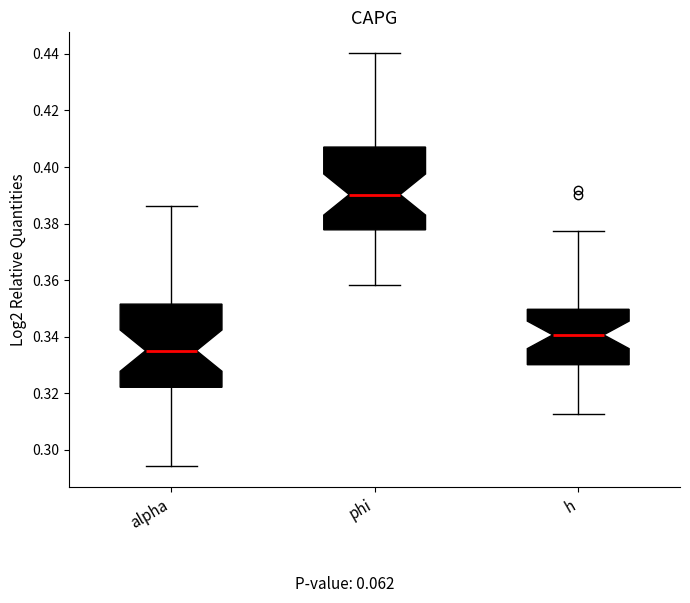

Reading left to right, read every box against the y-axis: the position of its median line, the range the box covers, and the ends of its whiskers. The values are not printed on the chart, so give them approximately, as read against the axis.

alpha: median 0.336, box 0.322 to 0.352, whiskers 0.294 to 0.386
phi: median 0.390, box 0.378 to 0.408, whiskers 0.358 to 0.440
h: median 0.340, box 0.330 to 0.350, whiskers 0.312 to 0.378